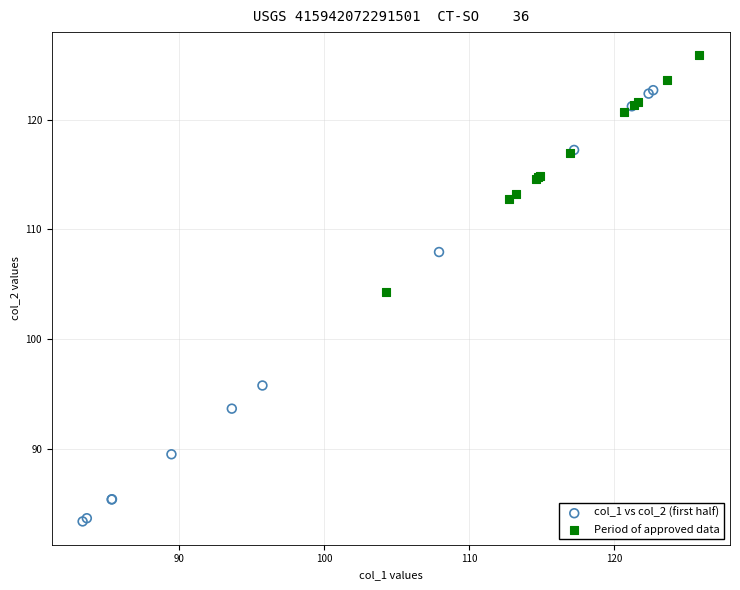

Which series reaches the maximum Y coordinate?

Period of approved data